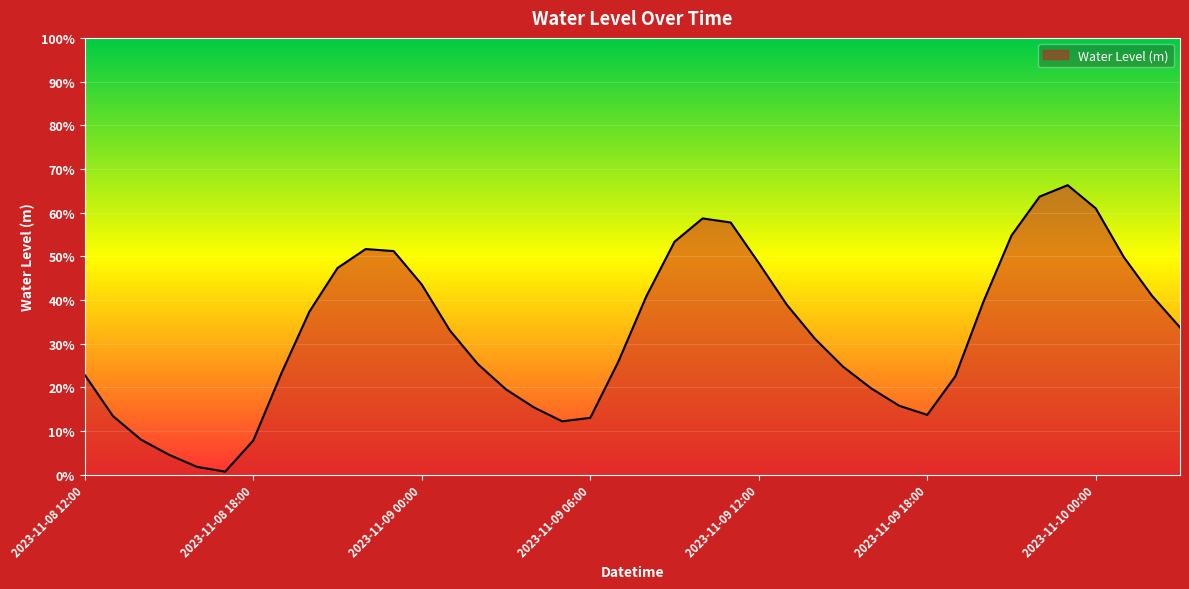

Rank the categories by value from highest to lowest.

2023-11-09 23:00, 2023-11-09 22:00, 2023-11-10 00:00, 2023-11-09 10:00, 2023-11-09 11:00, 2023-11-09 21:00, 2023-11-09 09:00, 2023-11-08 22:00, 2023-11-08 23:00, 2023-11-10 01:00, 2023-11-09 12:00, 2023-11-08 21:00, 2023-11-09 00:00, 2023-11-10 02:00, 2023-11-09 08:00, 2023-11-09 20:00, 2023-11-09 13:00, 2023-11-08 20:00, 2023-11-10 03:00, 2023-11-09 01:00, 2023-11-09 14:00, 2023-11-09 07:00, 2023-11-09 02:00, 2023-11-09 15:00, 2023-11-08 19:00, 2023-11-08 12:00, 2023-11-09 19:00, 2023-11-09 16:00, 2023-11-09 03:00, 2023-11-09 17:00, 2023-11-09 04:00, 2023-11-09 18:00, 2023-11-08 13:00, 2023-11-09 06:00, 2023-11-09 05:00, 2023-11-08 14:00, 2023-11-08 18:00, 2023-11-08 15:00, 2023-11-08 16:00, 2023-11-08 17:00